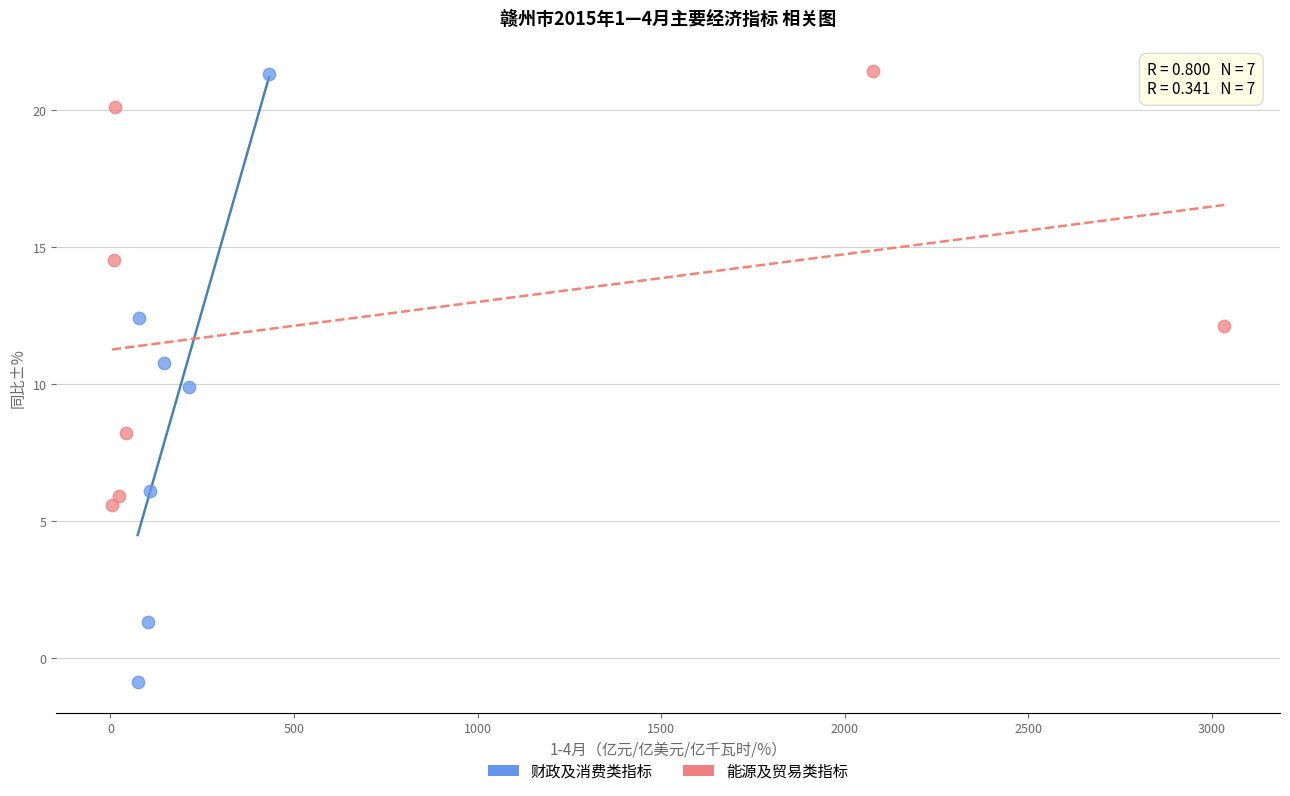

Which series has the widest spread of Y values?

财政及消费类指标